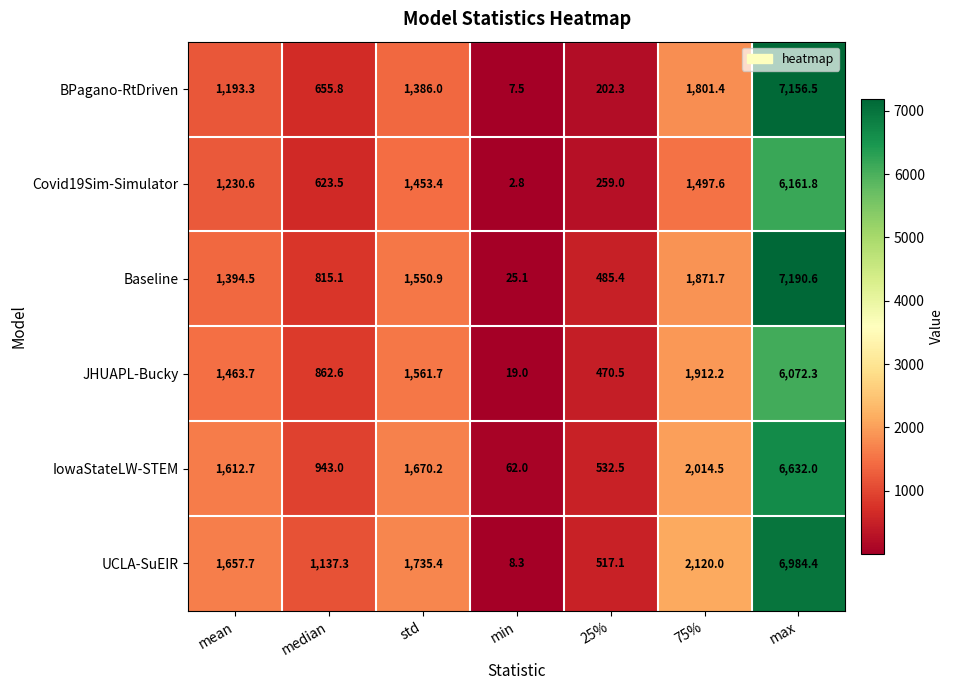

What is the average value of the UCLA-SuEIR series?

2022.9